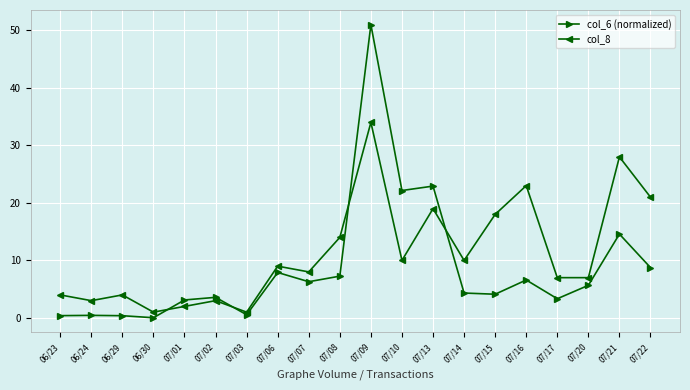

What is the maximum value for col_6 (normalized)?

51.0